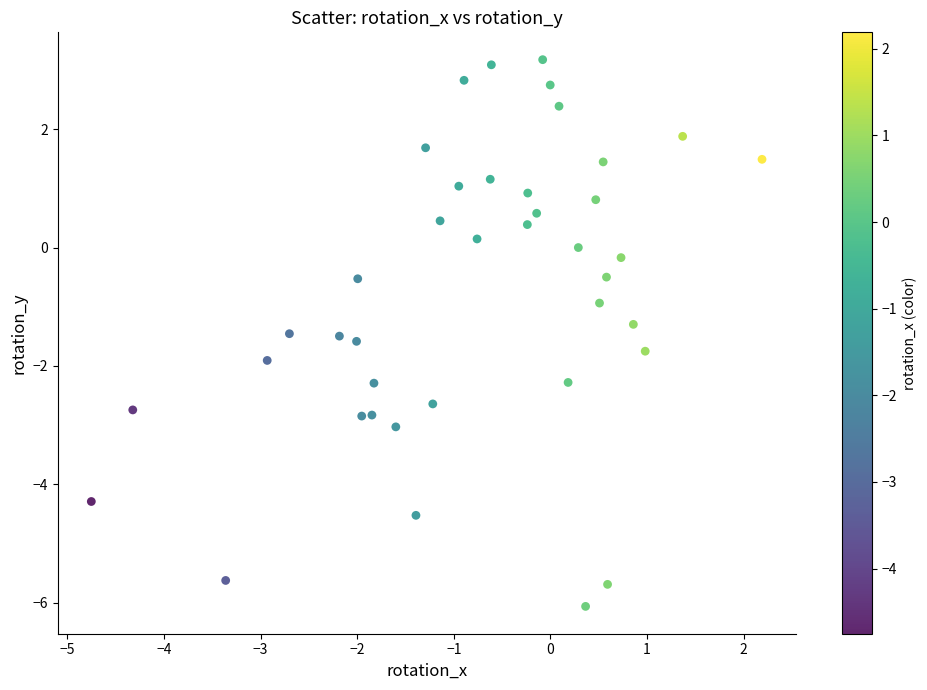

What is the range of Y values (max minus min)?

9.2